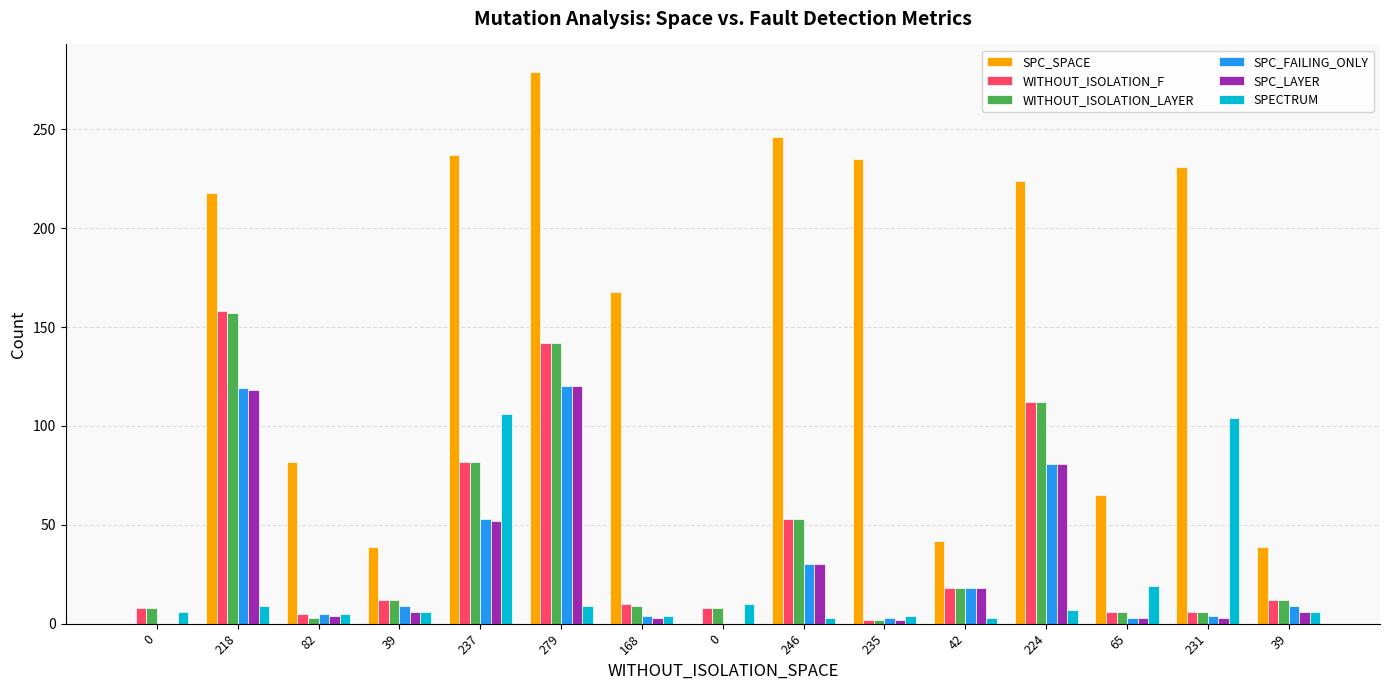

Which series has the largest total across all categories?

SPC_SPACE